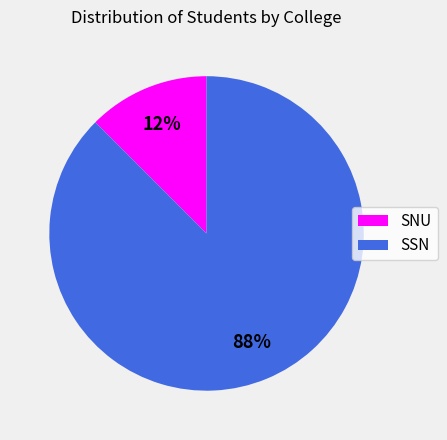

Count the number of slices in the pie.

2